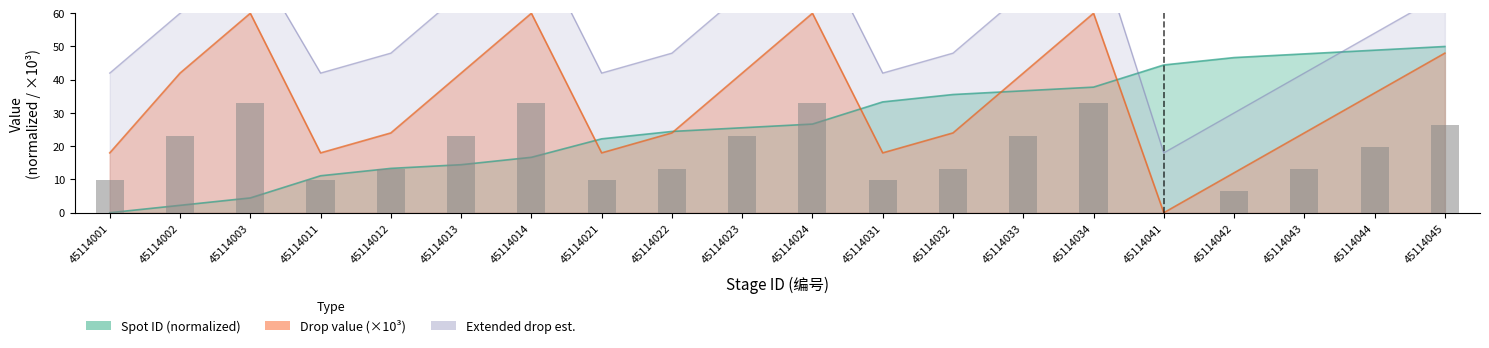

Count the number of data series in this chart.

3